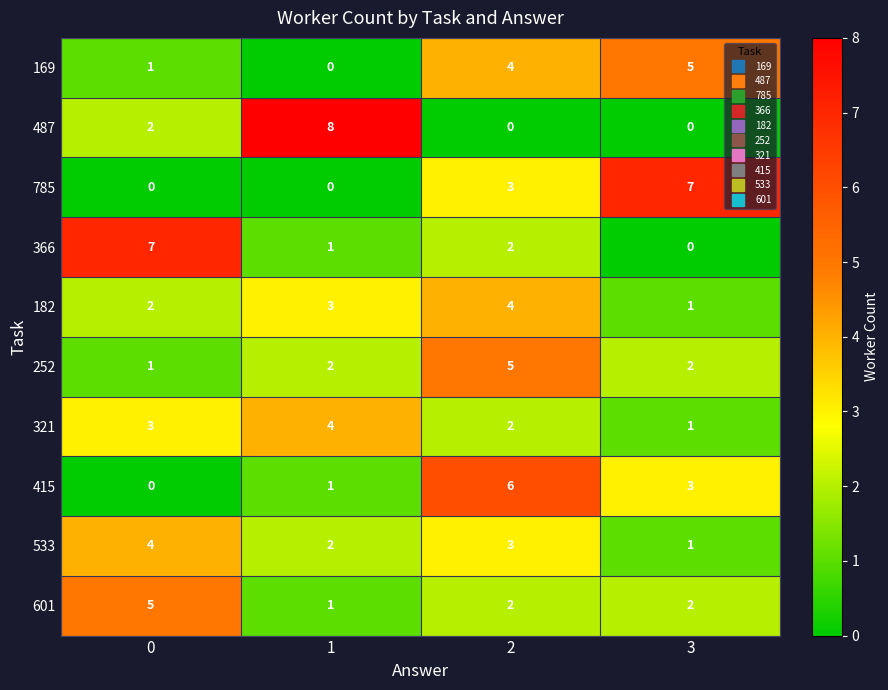

Is it true that 169 equals 1 at 0?

True